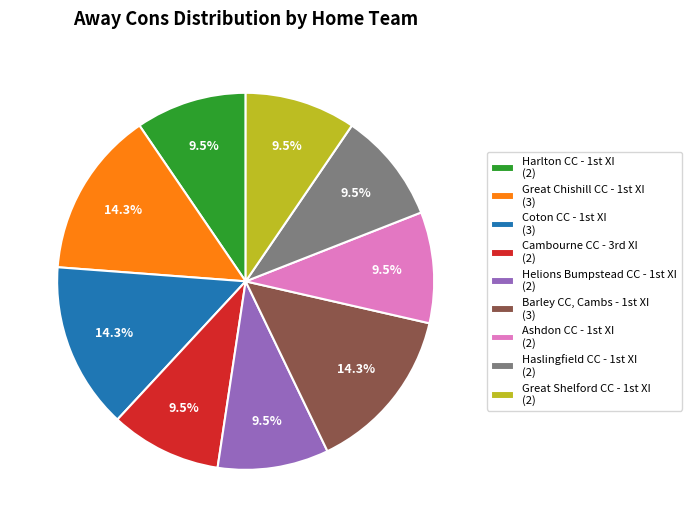

How many slices are in this pie chart?

9